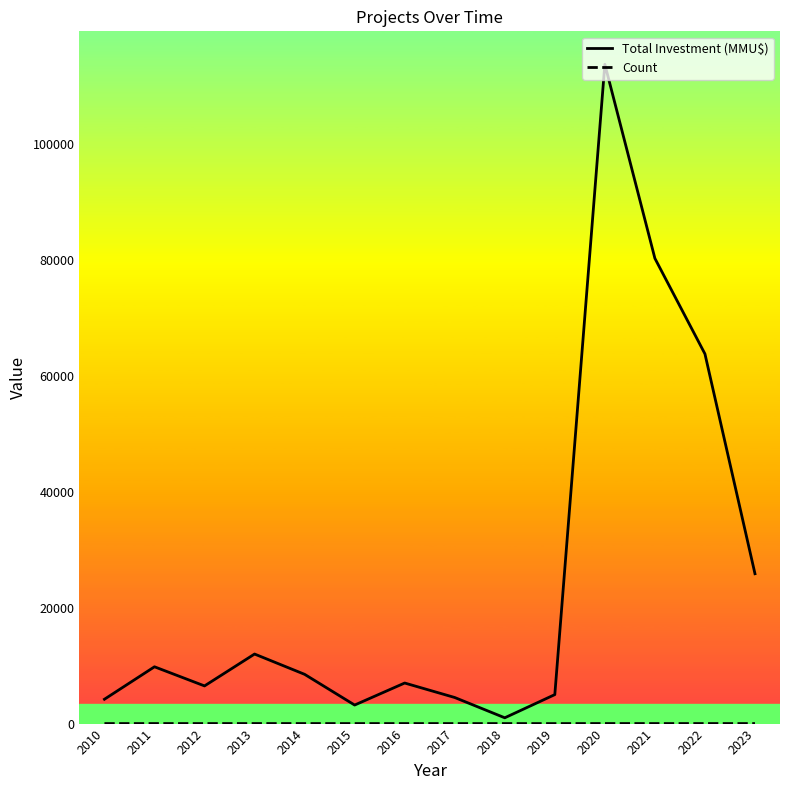

How many distinct data groups are displayed?

2